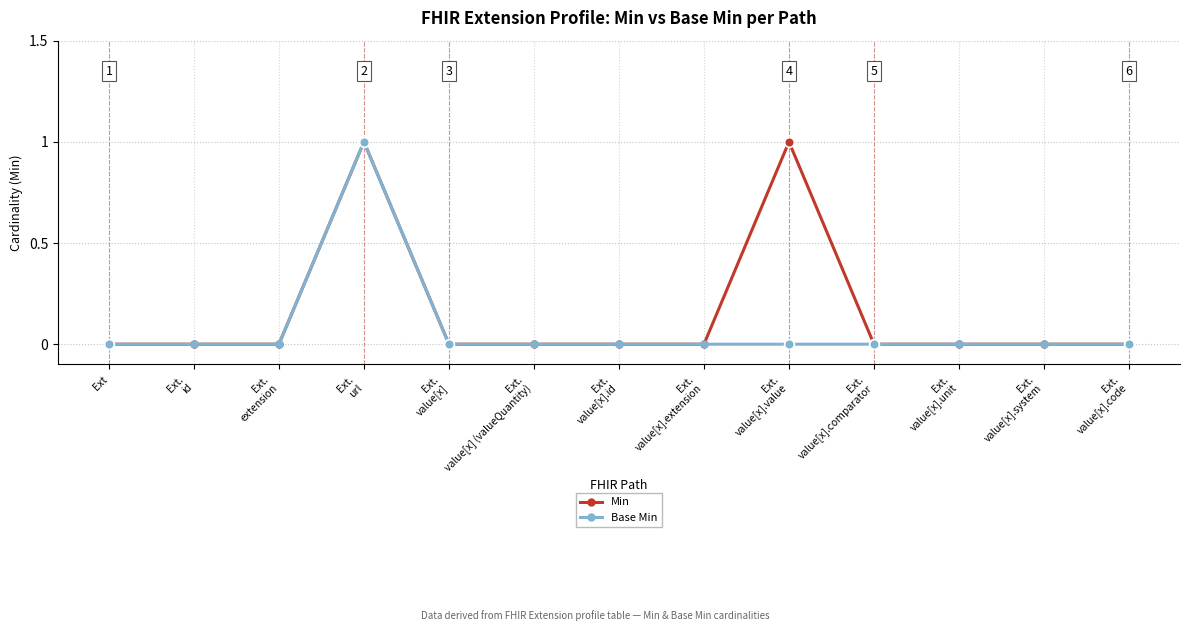

Which series has the largest total across all categories?

Min